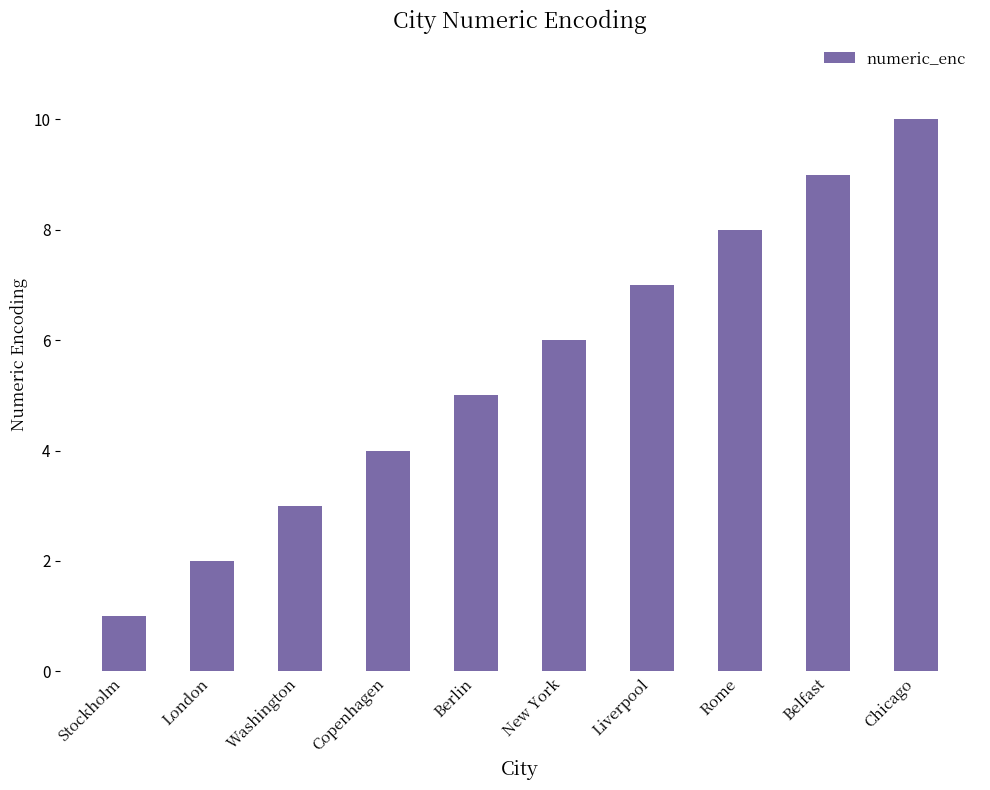

What is the label of the 8th bar from the right?

Washington